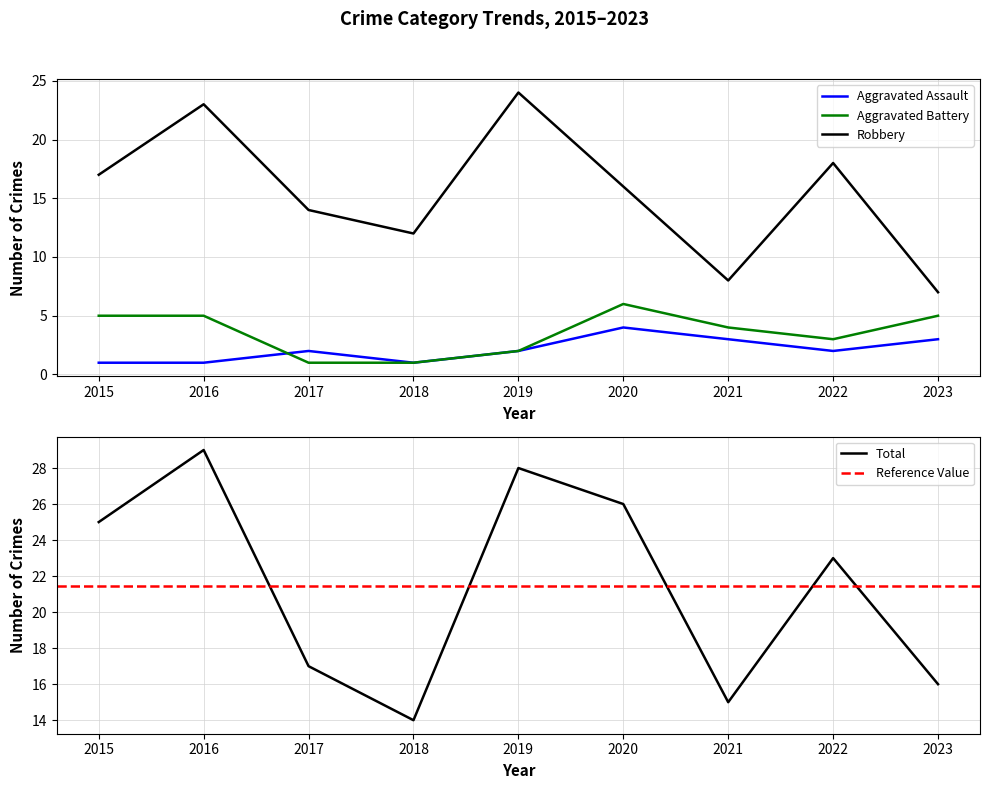

What is the difference between the highest and lowest values at 2023?

13